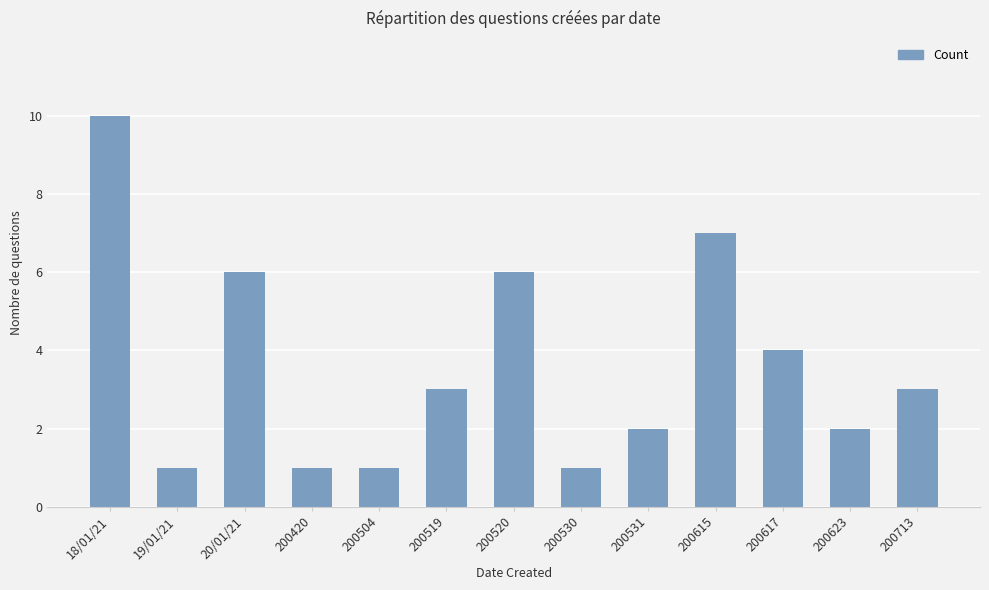

Which category has the highest value across all series?

18/01/21